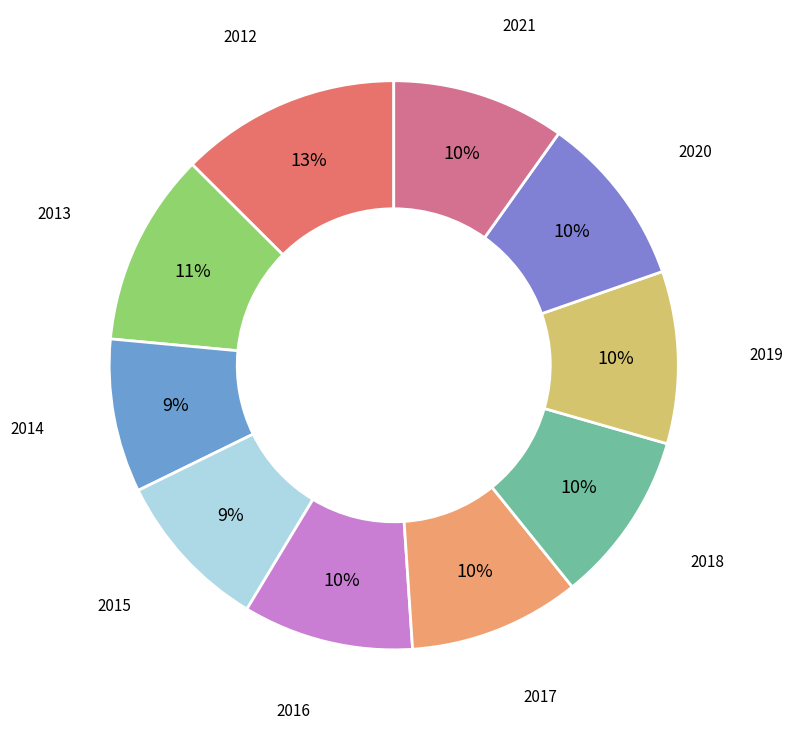

Is 2012 the majority of the pie?

No